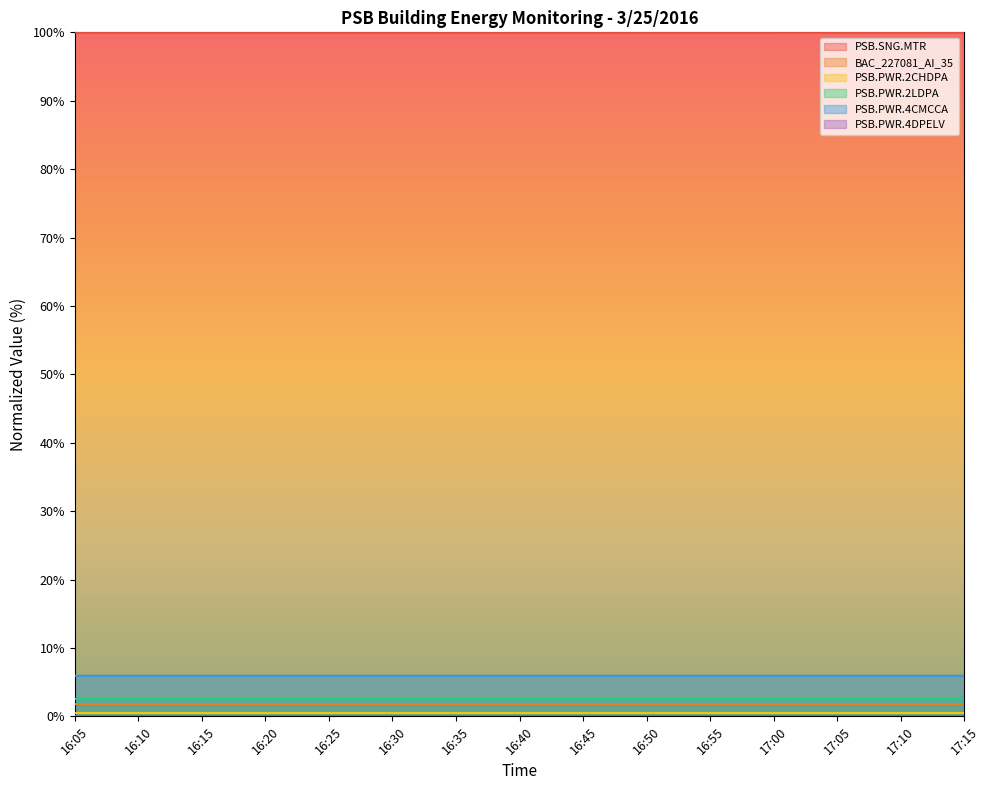

What position from the left is 16:15?

3